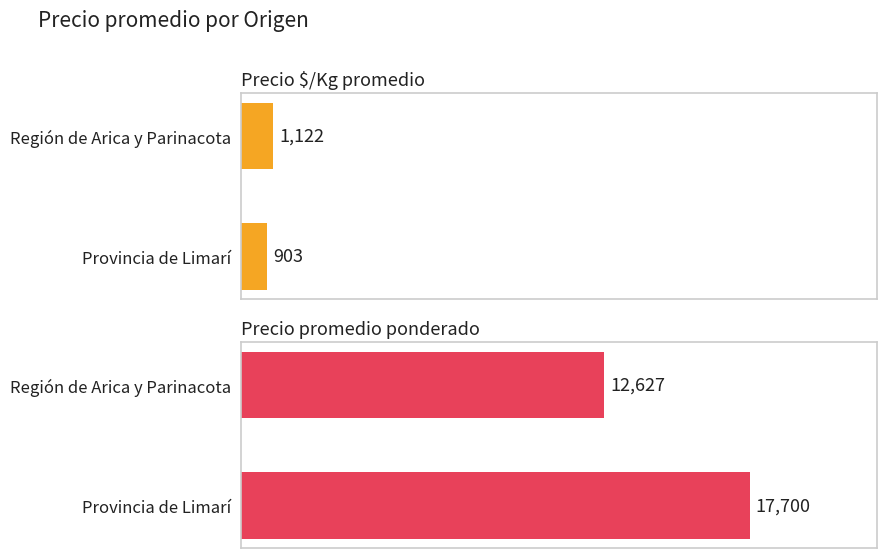

How many data points in Precio promedio ponderado are less than 17700?

1